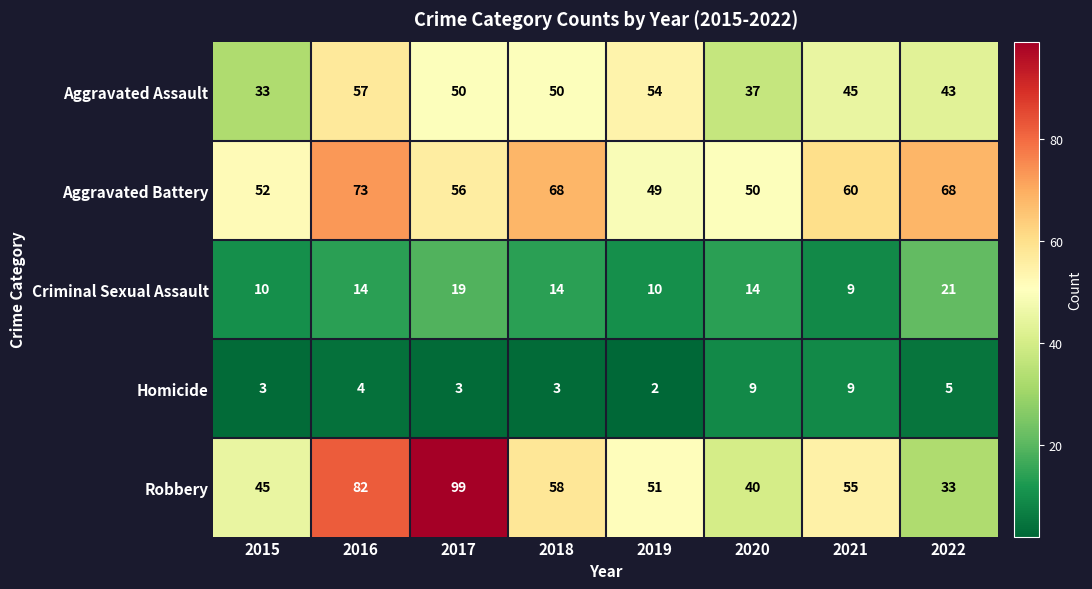

How many categories are shown in the chart?

8